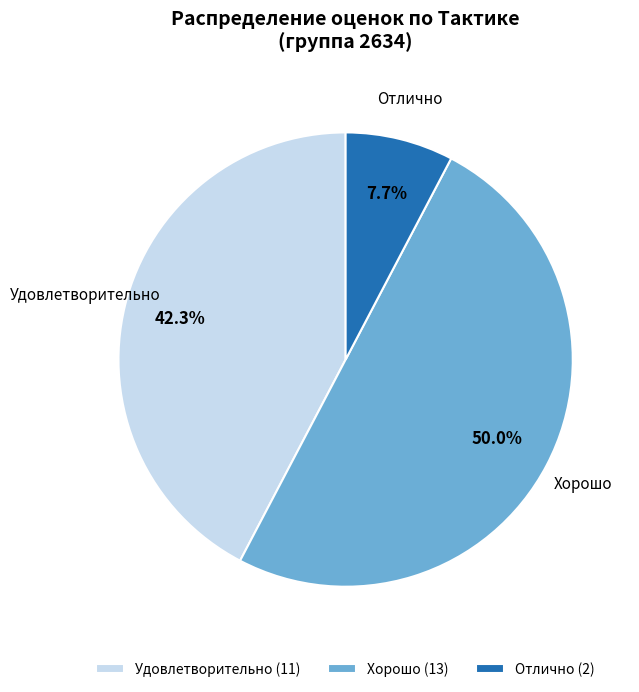

Which slice is the smallest?

Отлично (2)